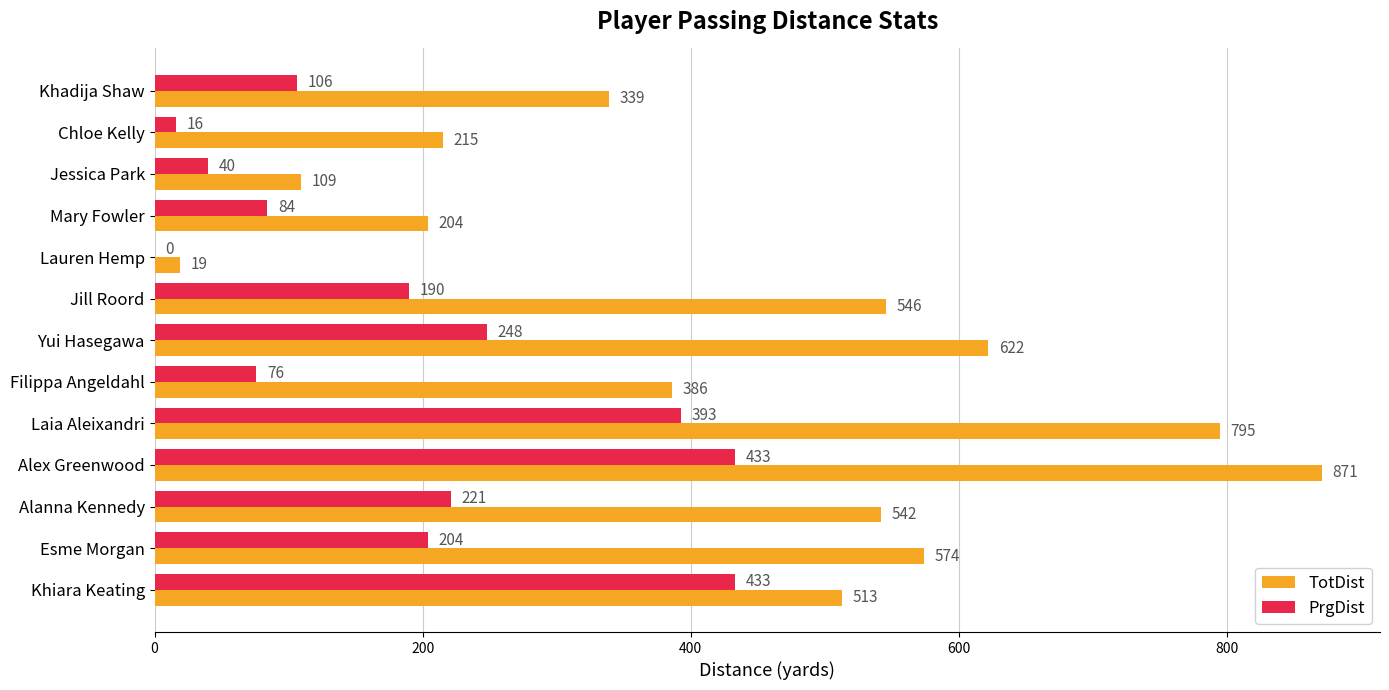

Is it true that PrgDist equals 69 at Khadija Shaw?

False